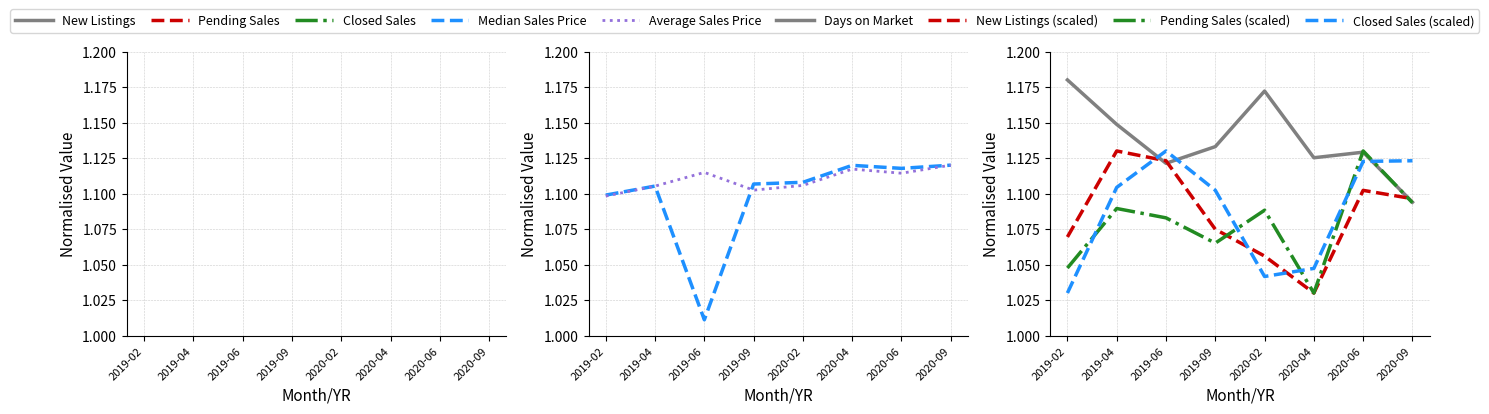

True or false: Pending Sales and Median Sales Price cross at least once.

False